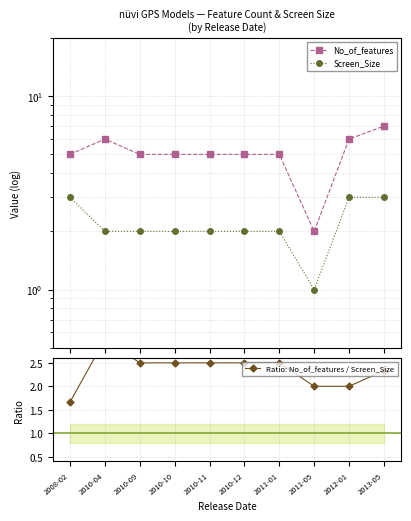

Which series has the largest total across all categories?

No_of_features